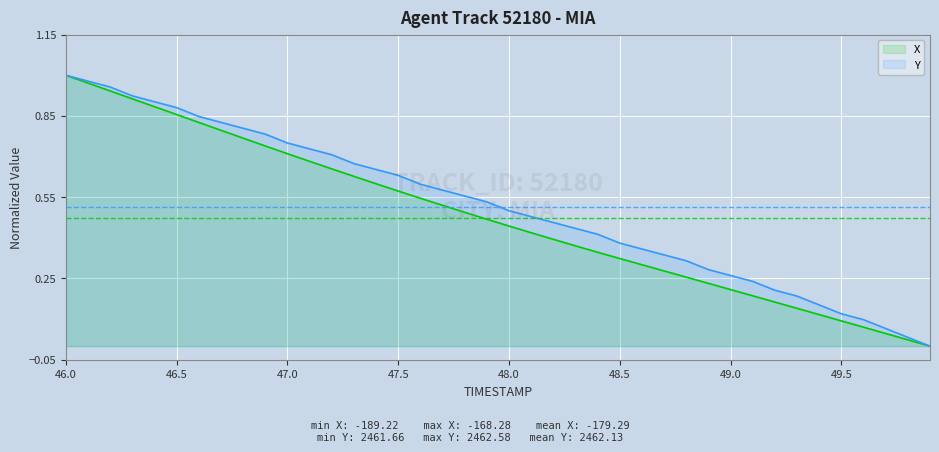

Which series has the largest range (max minus min)?

X